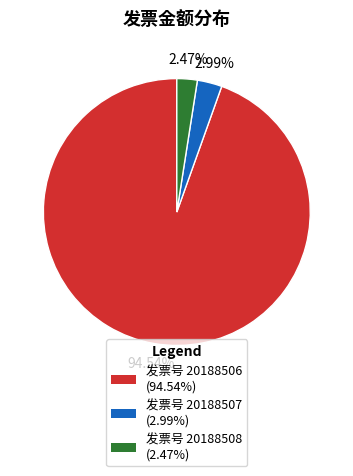

Count the number of slices in the pie.

3